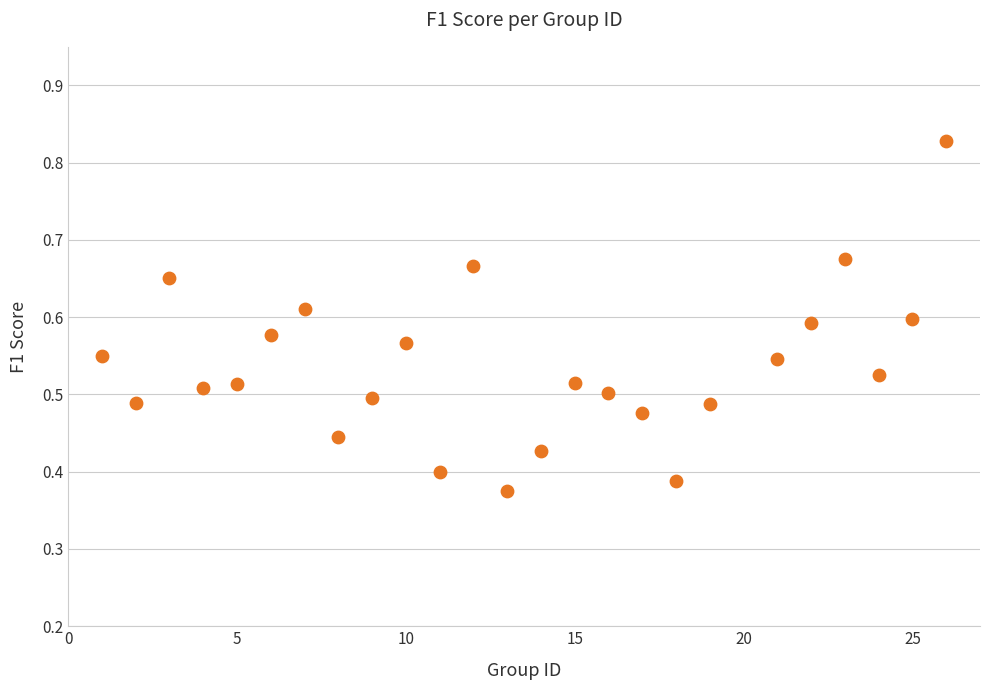

What is the range of X values (max minus min)?

25.0